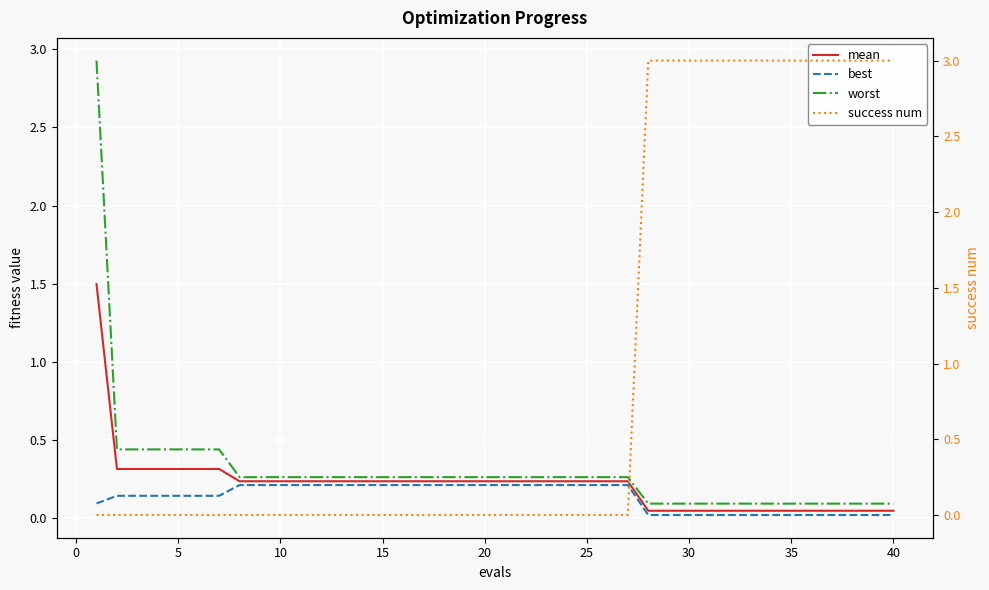

The value of best at 25 is 0.2. True or false?

True